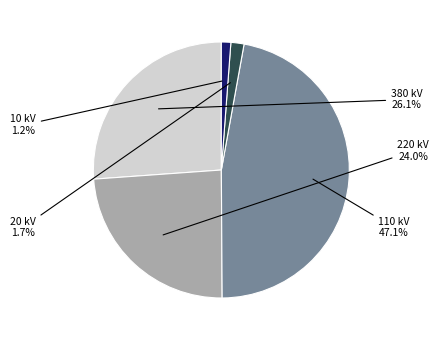

Which has a higher value, 10 kV or 110 kV?

110 kV